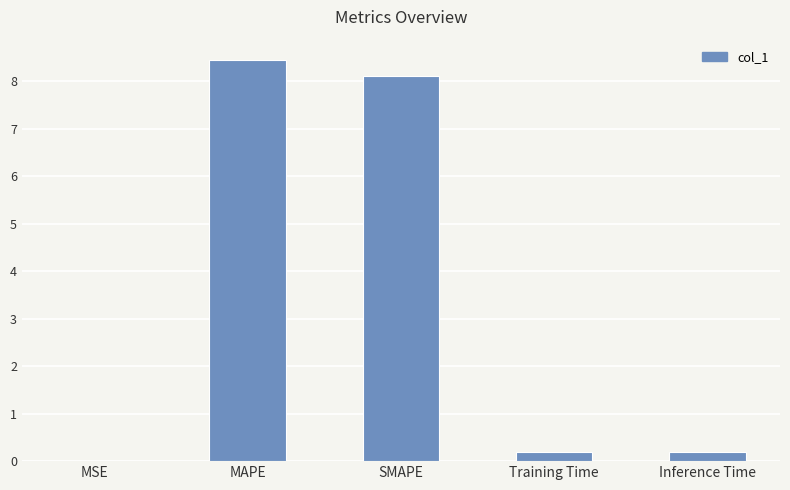

How many distinct data groups are displayed?

1